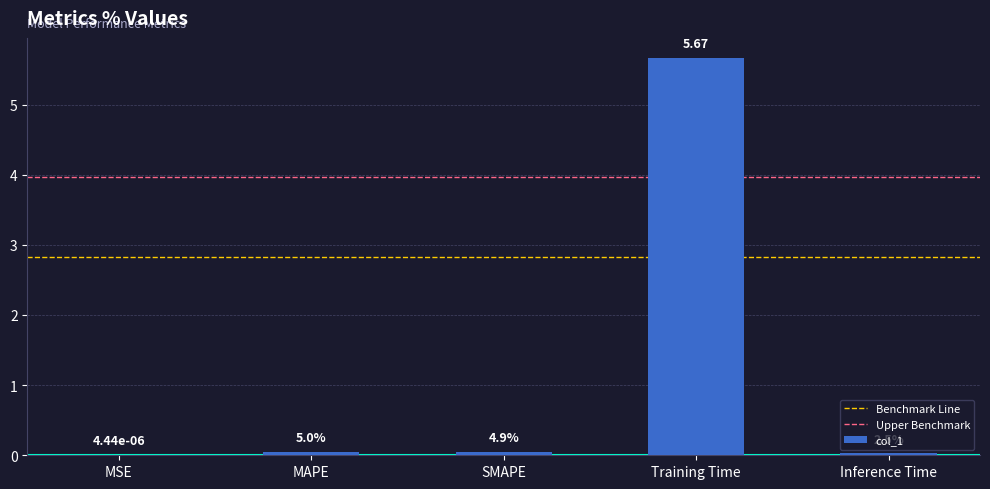

How many data points does each series have?

5